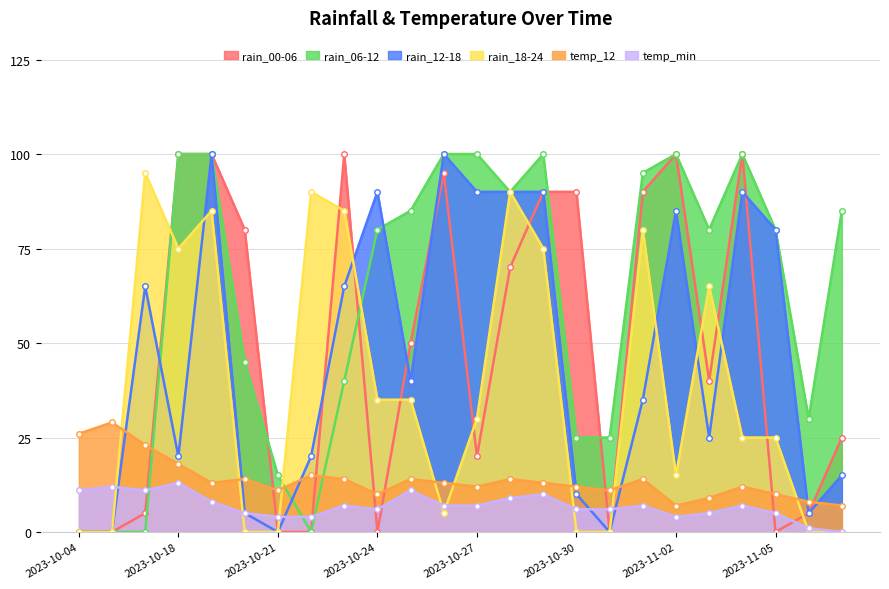

Rank the series by their maximum value, from lowest to highest.

temp_min, temp_12, rain_18-24, rain_00-06, rain_06-12, rain_12-18